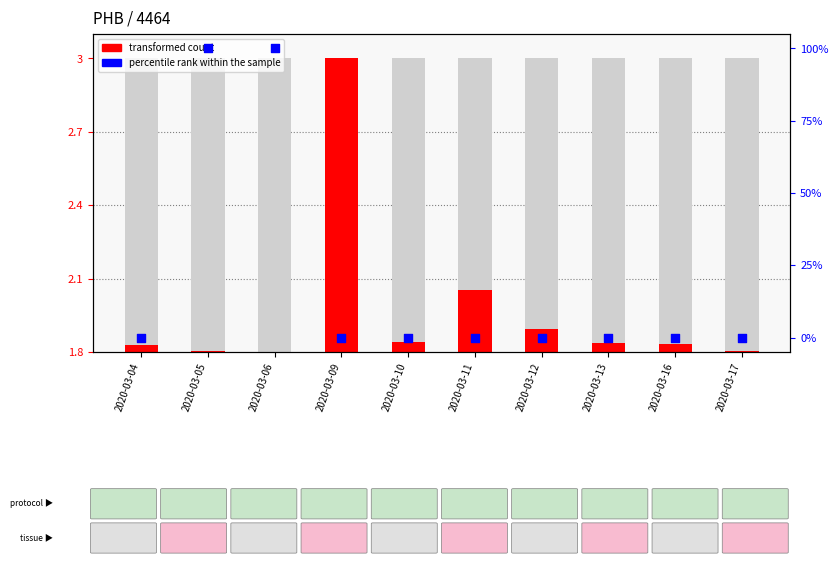

At which category is the sum across all series the highest?

2020-03-05